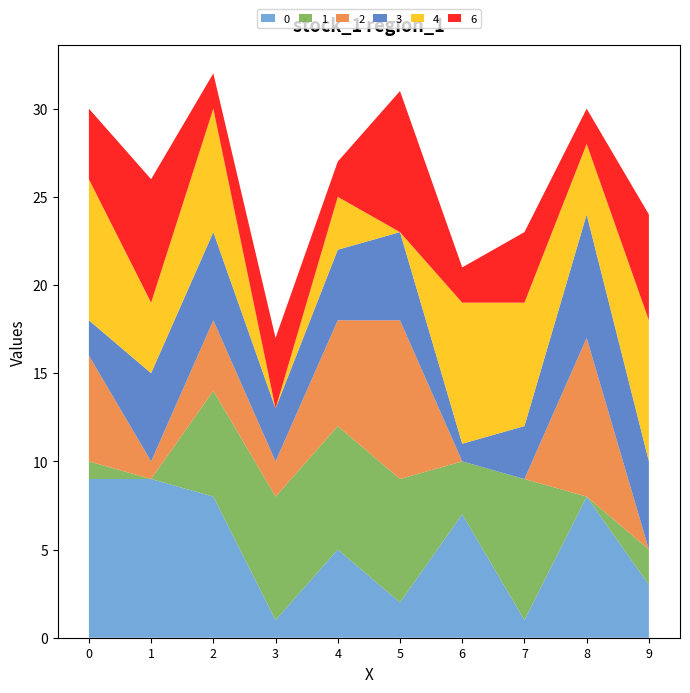

Reading left to right, list all the values displayed in this chart.

0: 9	9	8	1	5	2	7	1	8	3
1: 1	0	6	7	7	7	3	8	0	2
2: 6	1	4	2	6	9	0	0	9	0
3: 2	5	5	3	4	5	1	3	7	5
4: 8	4	7	0	3	0	8	7	4	8
6: 4	7	2	4	2	8	2	4	2	6